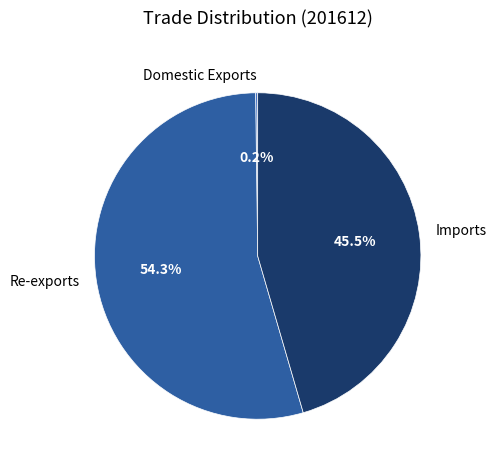

What percentage is the Re-exports slice, to the nearest percent?

54%